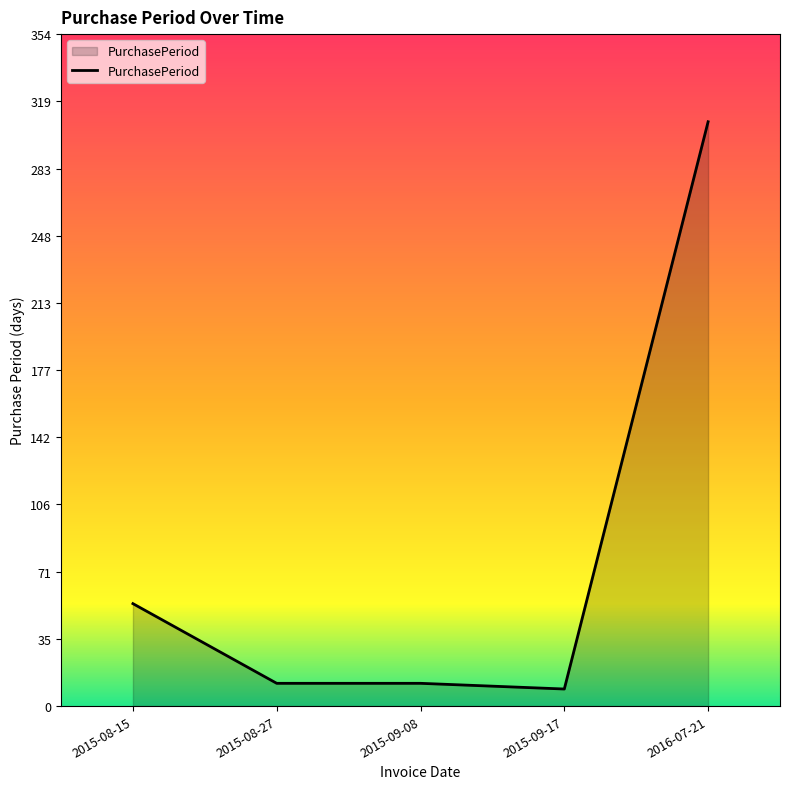

What is the change in value from 2015-08-15 to 2015-08-27?

-42